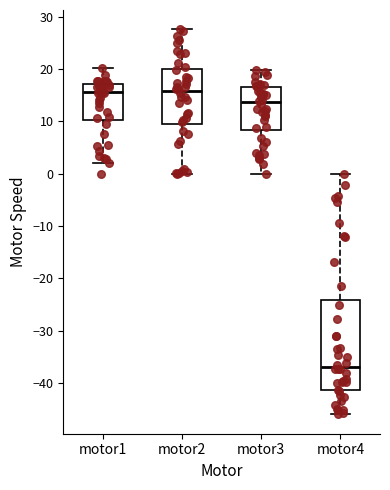

Reading left to right, read every box against the y-axis: the position of its median line, the range the box covers, and the ends of its whiskers. The values are not printed on the chart, so give them approximately, as read against the axis.

motor1: median 16, box 10 to 17, whiskers 2 to 20
motor2: median 16, box 9 to 20, whiskers 0 to 28
motor3: median 14, box 8 to 17, whiskers 0 to 20
motor4: median -37, box -41 to -24, whiskers -46 to 0